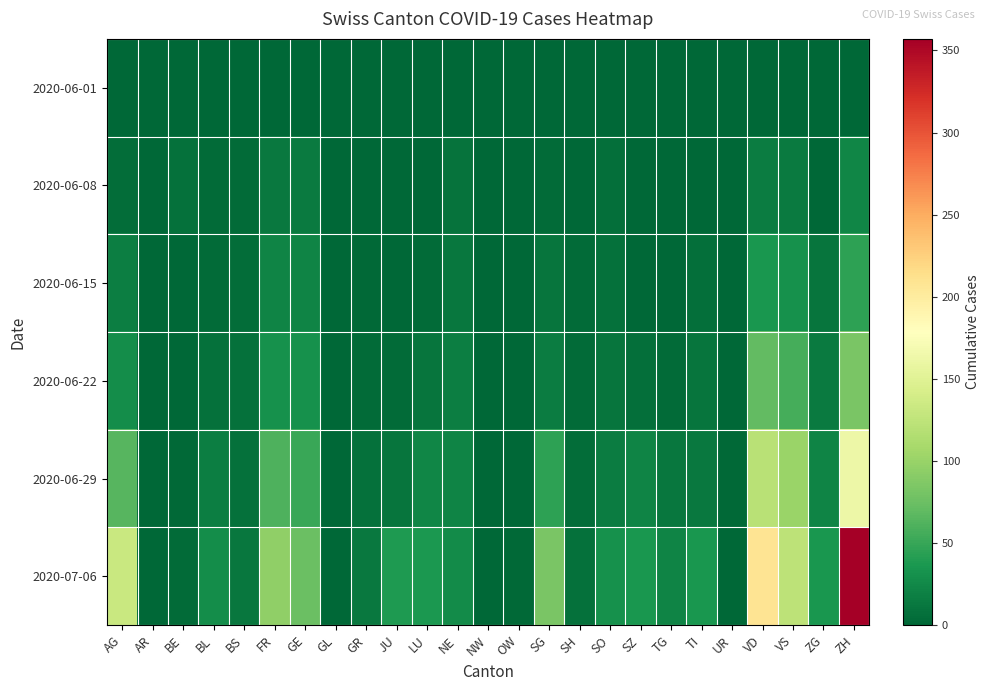

What is the difference between the highest and lowest values at TG?

21